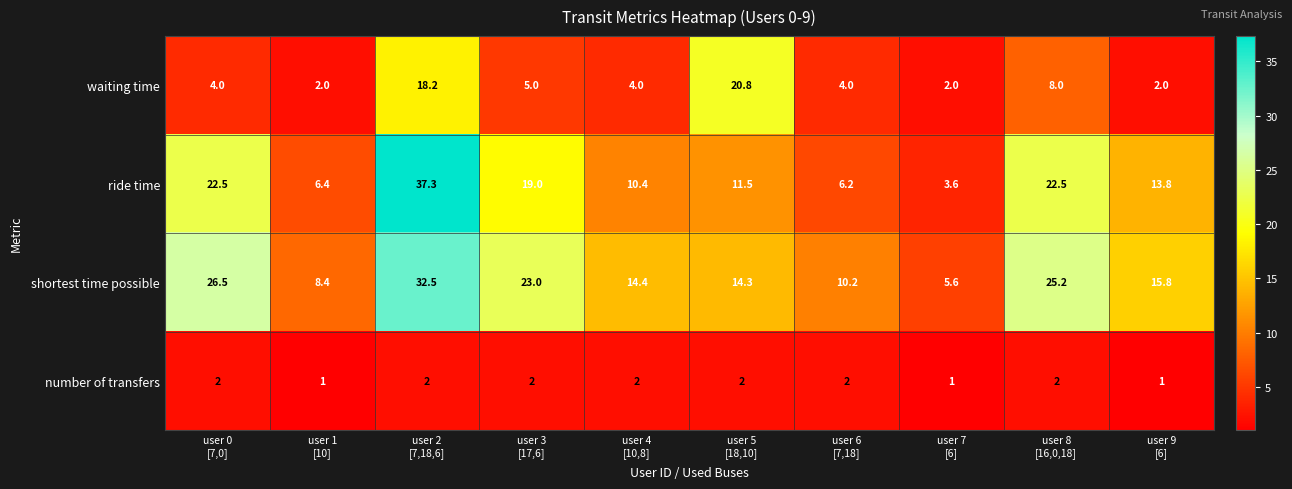

What is the average value of the number of transfers series?

1.7